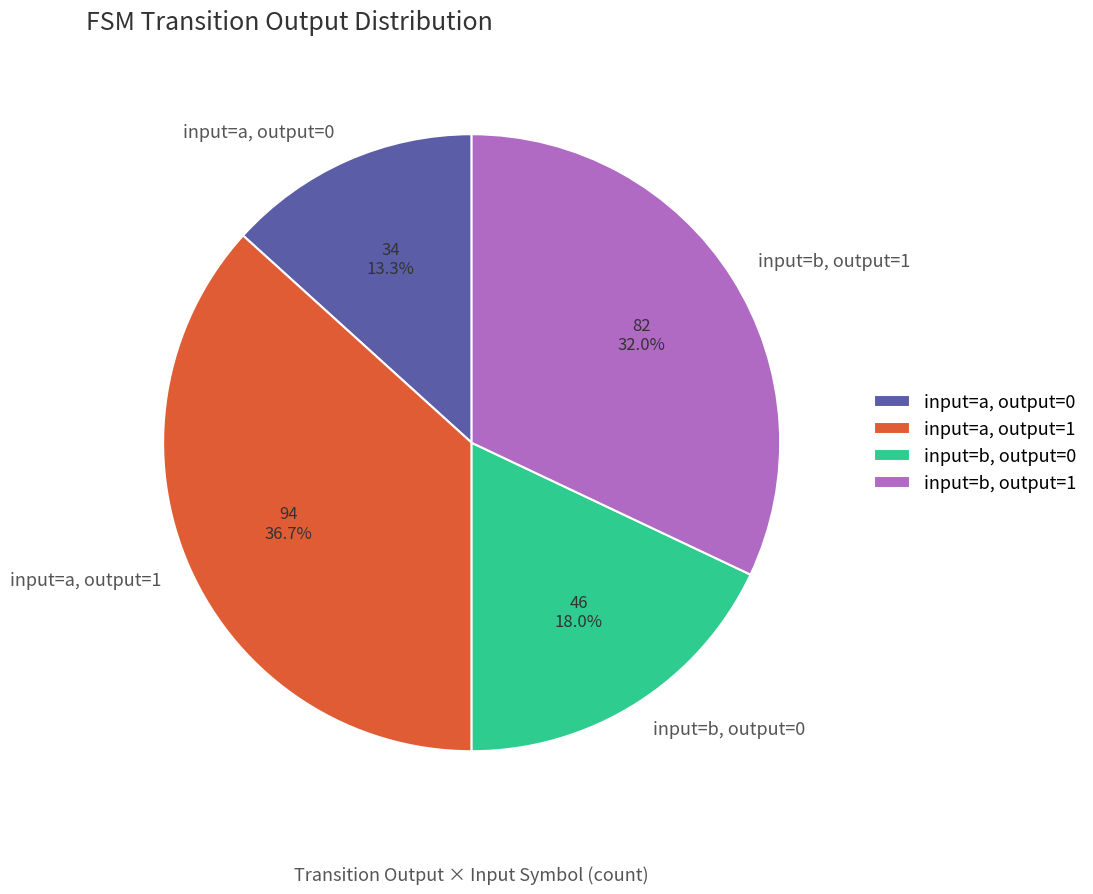

Does input=b, output=1 account for over 50% of the chart?

No